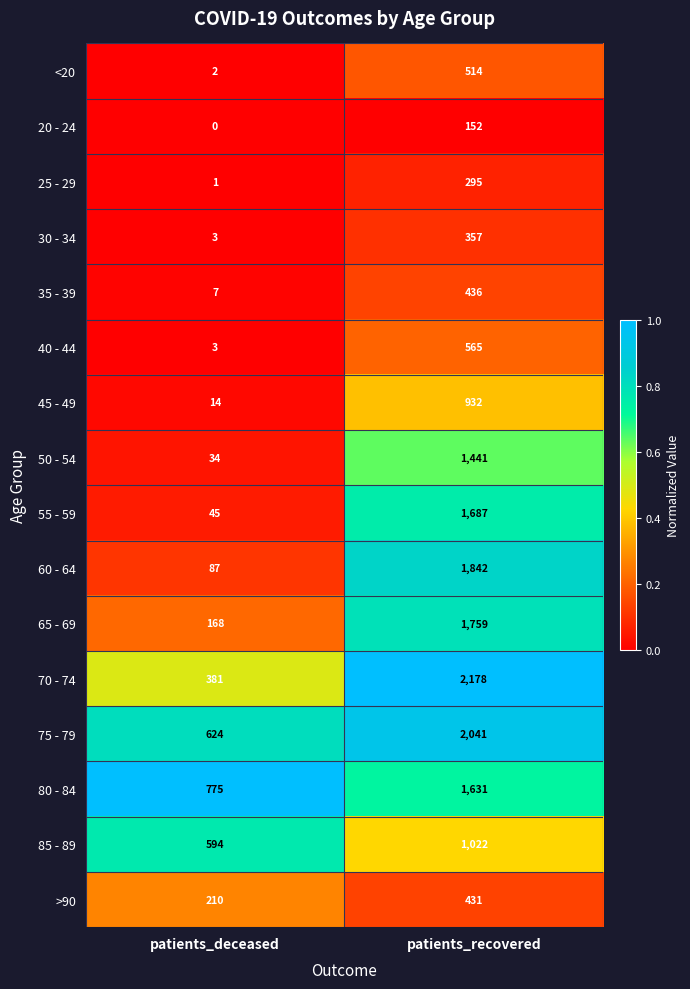

Which category has the lowest value across all series?

patients_deceased